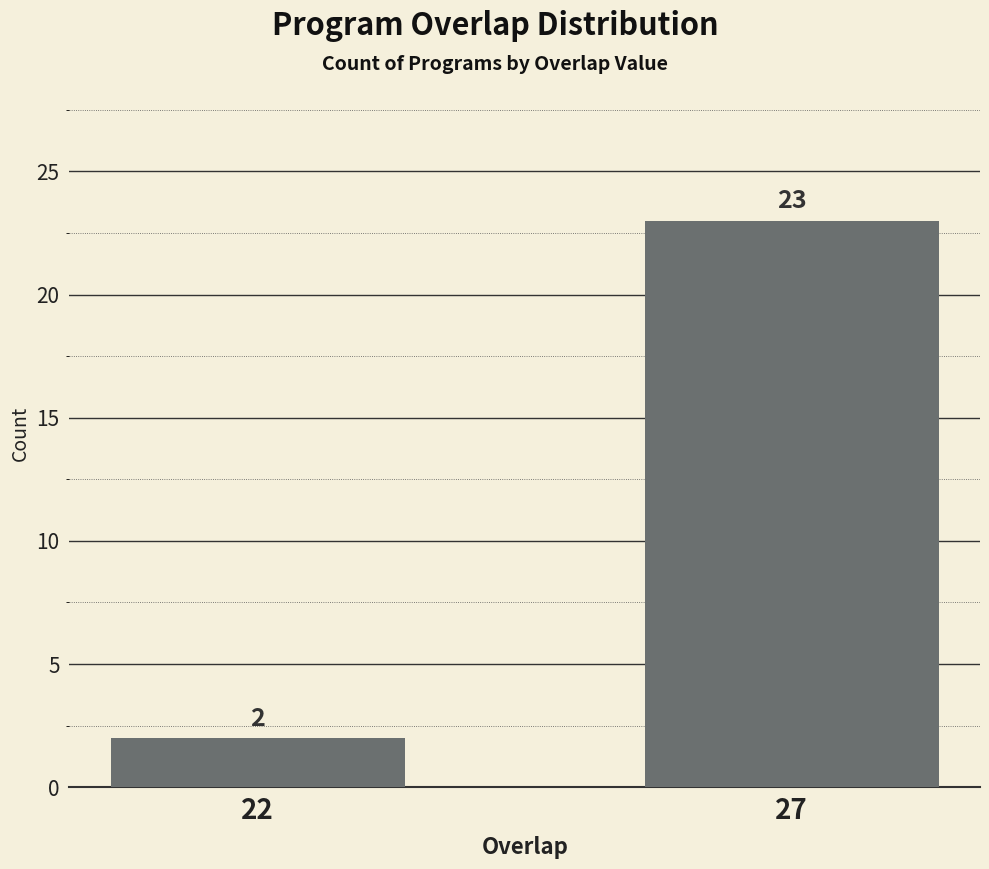

Reading right to left, extract all data points from this chart.

27=23	22=2